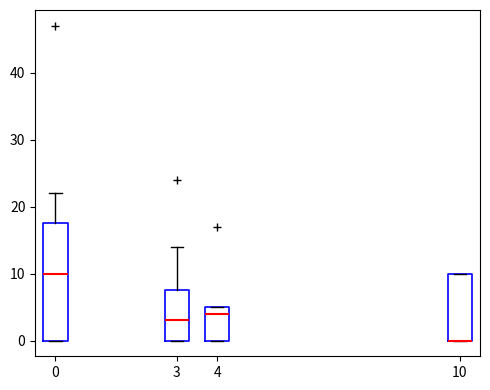

Reading left to right, transcribe this box plot: for each box, give where its median line is, the range the box spans, and where its two whiskers end, as read against the y-axis. The values are not printed on the chart, so give them approximately, as read against the axis.

0: median 10, box 0 to 18, whiskers 0 to 22
3: median 3, box 0 to 8, whiskers 0 to 14
4: median 4, box 0 to 5, whiskers 0 to 5
10: median 0 (drawn on the box's lower edge), box 0 to 10, whiskers 0 to 10